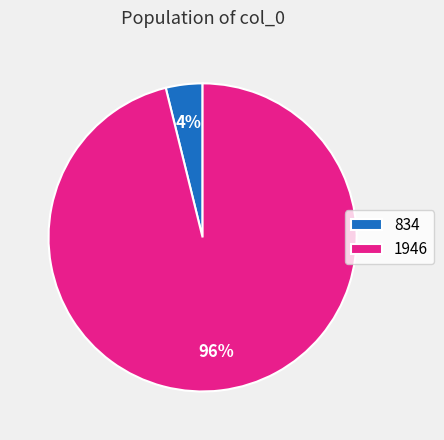

Which has a higher value, 834 or 1946?

1946